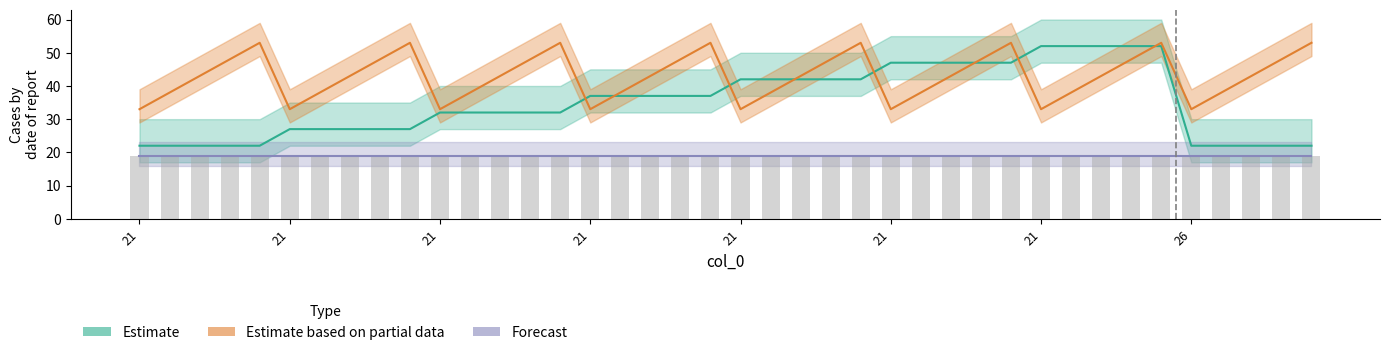

Which series has the largest total across all categories?

Estimate based on partial data